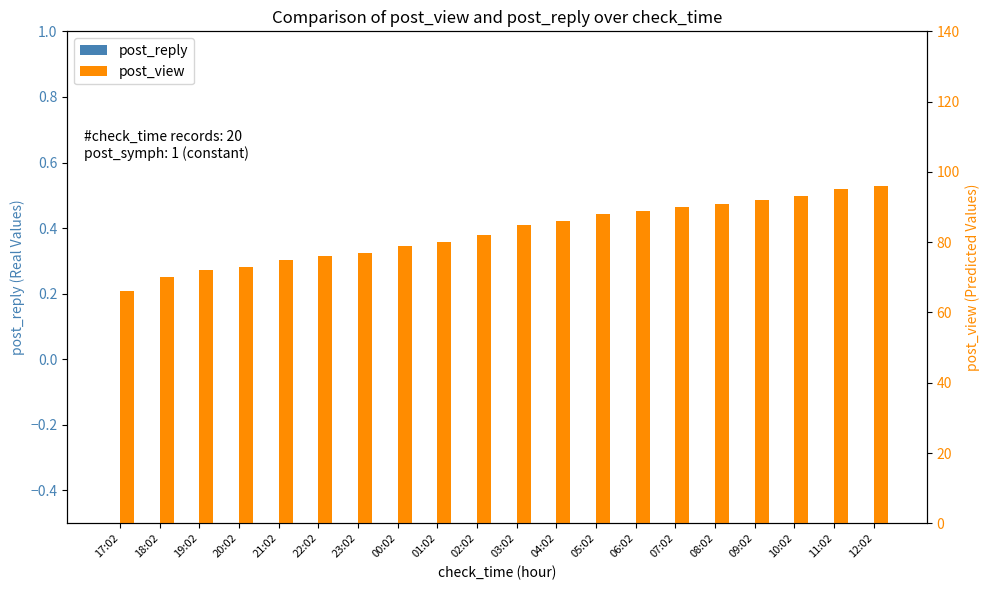

Which label corresponds to the largest value in the chart?

12:02